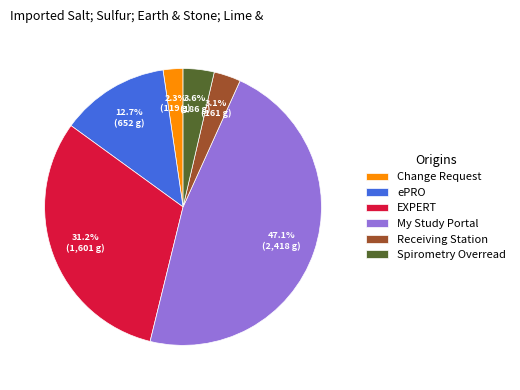

Count the number of slices in the pie.

6